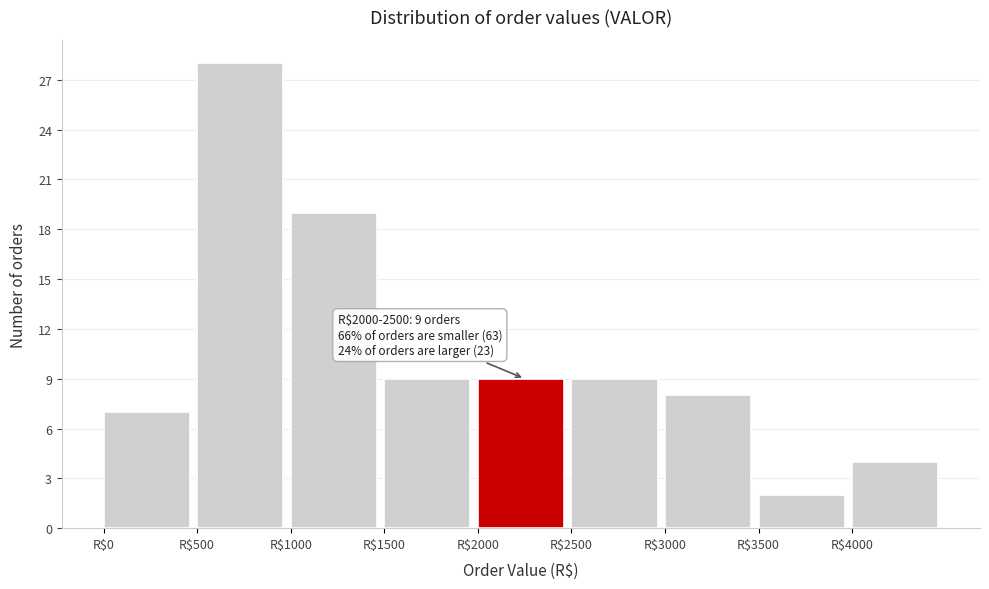

Which range on the x-axis has the tallest bar?

500 to 1000